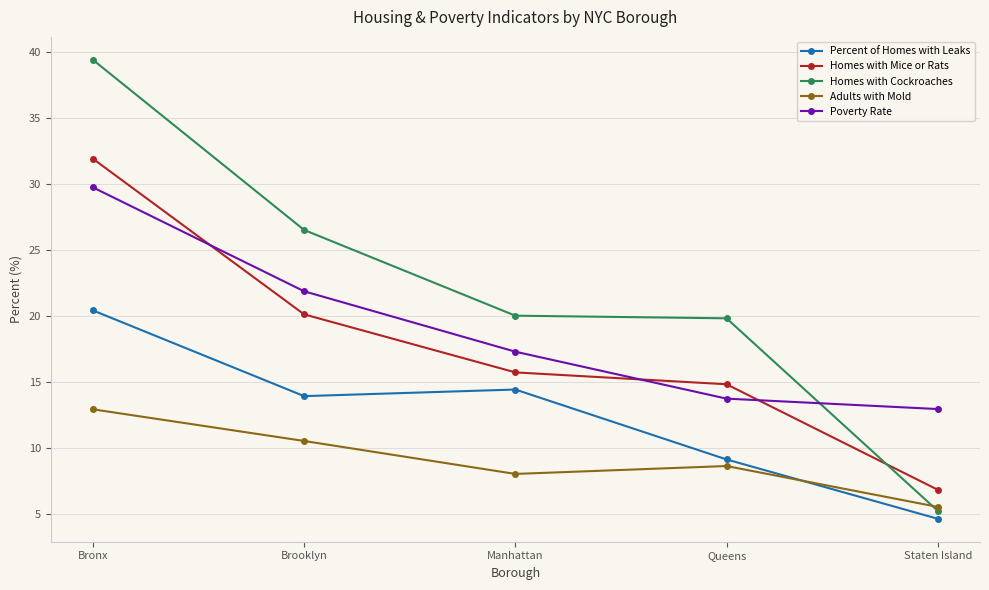

True or false: Poverty Rate and Adults with Mold cross at least once.

False